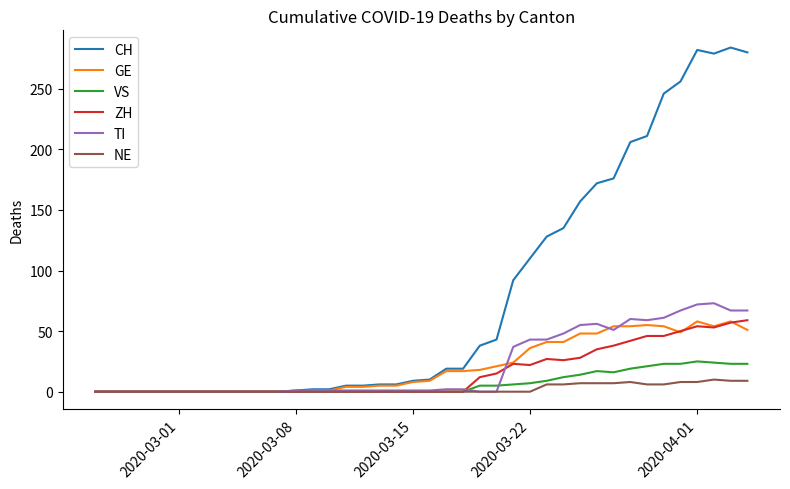

What is the maximum value shown in the chart?

284